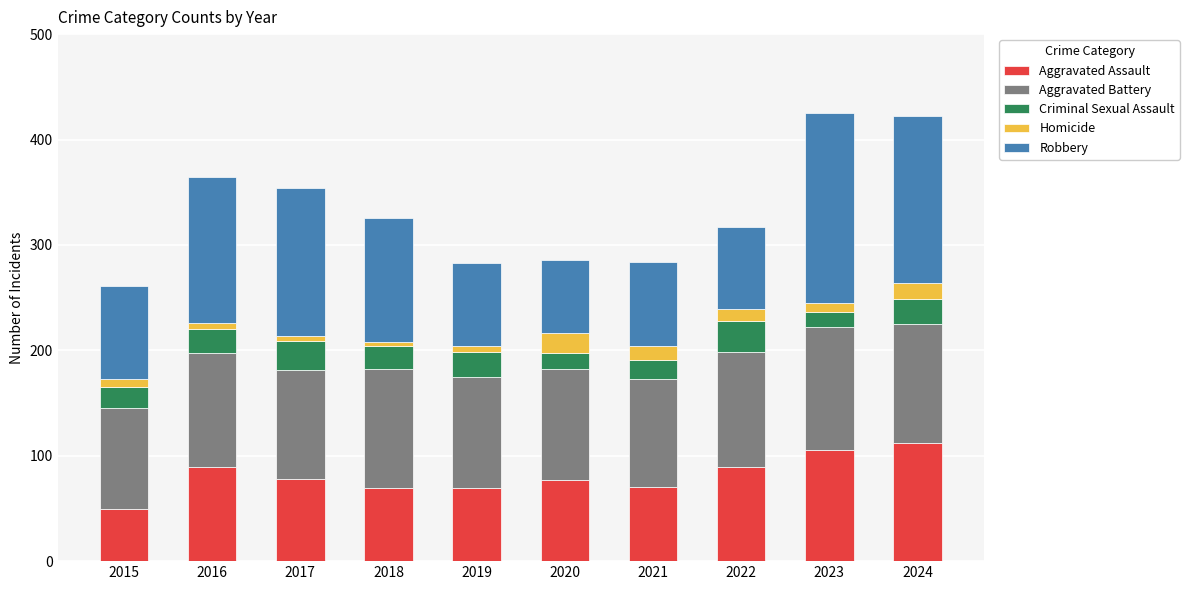

Does the chart contain stacked bars?

Yes